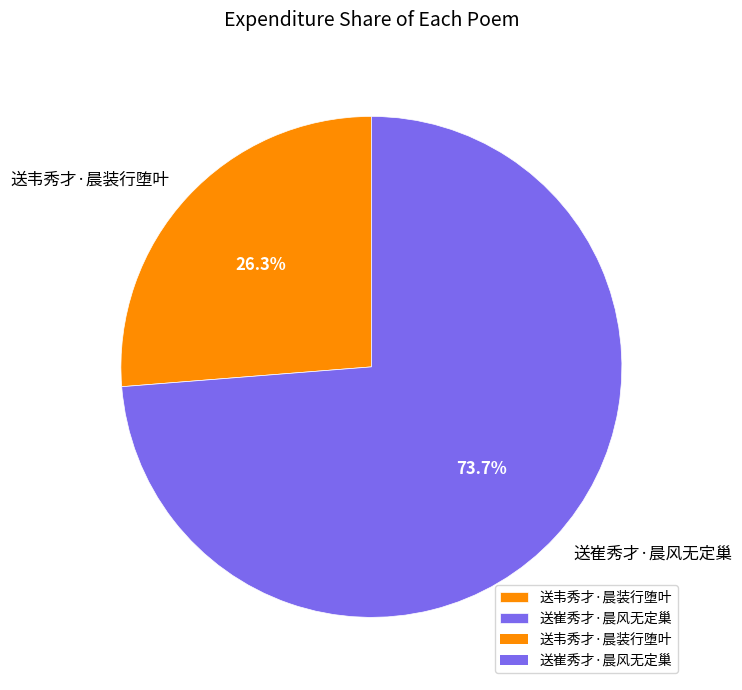

Is it true that 送崔秀才·晨风无定巢 is 74% of the pie?

True